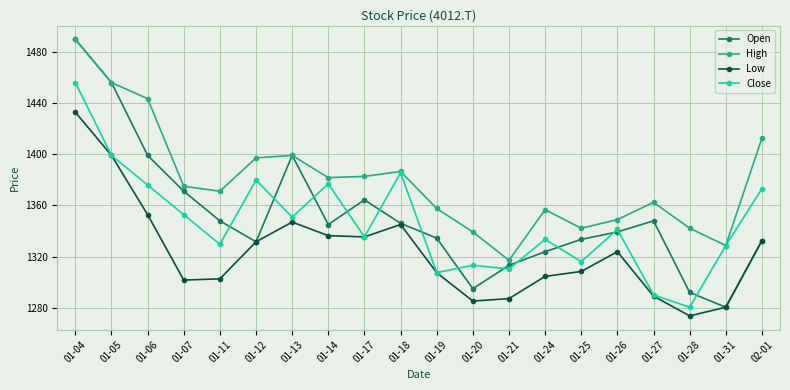

What is the sum of the Low values at 01-11 and 01-06?

2655.2